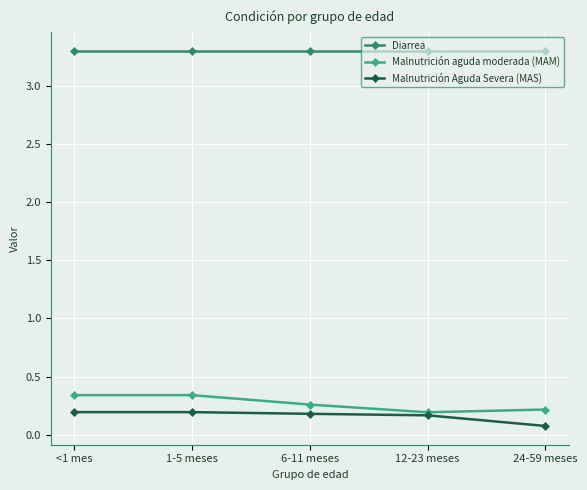

What are all the series names shown in the legend?

Diarrea, Malnutrición aguda moderada (MAM), Malnutrición Aguda Severa (MAS)